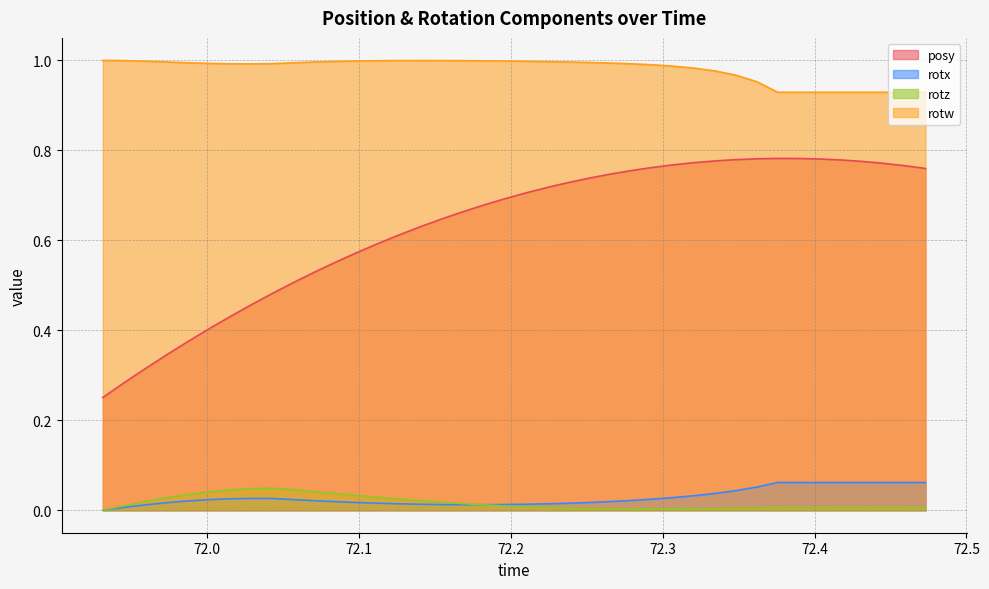

Which series has the widest spread of values?

posy